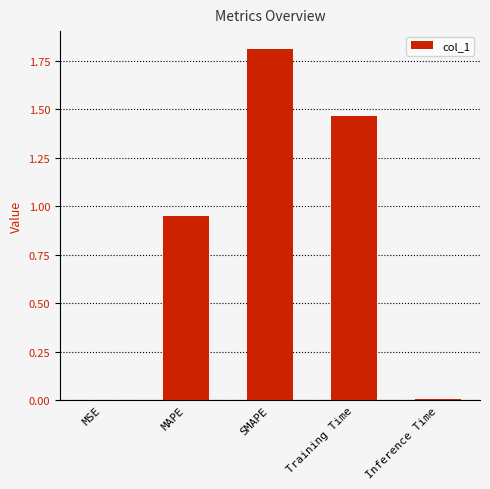

What is the sum of all values?

4.2